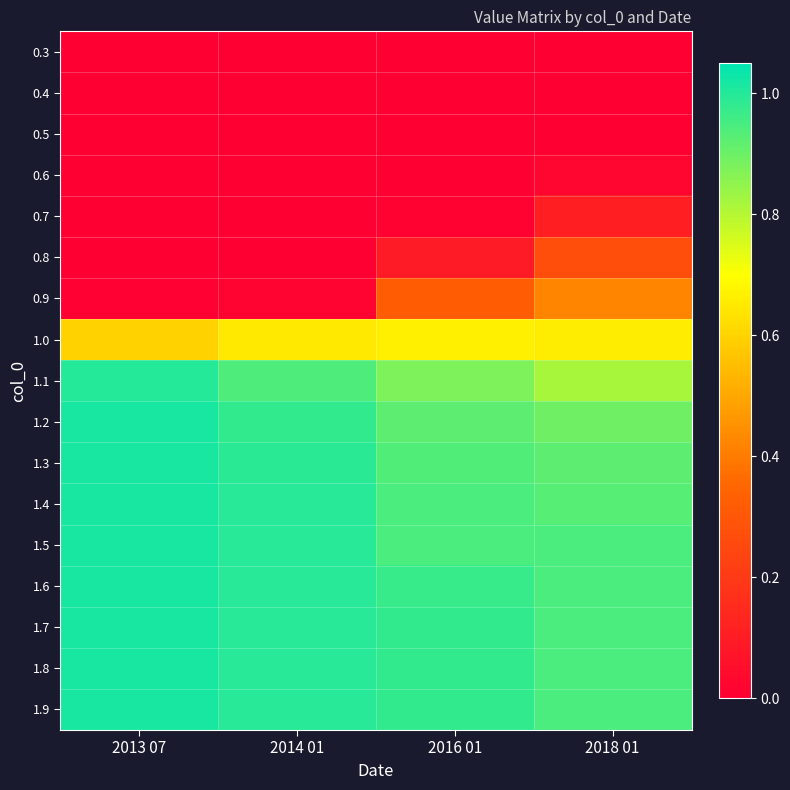

What is the difference between the highest and lowest values at 2018 01?

0.9